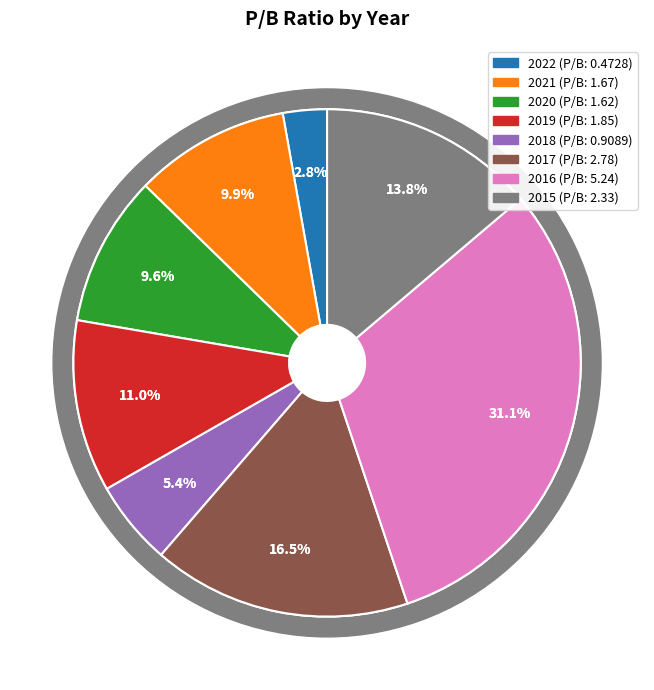

What is the smallest slice in the pie chart?

2022